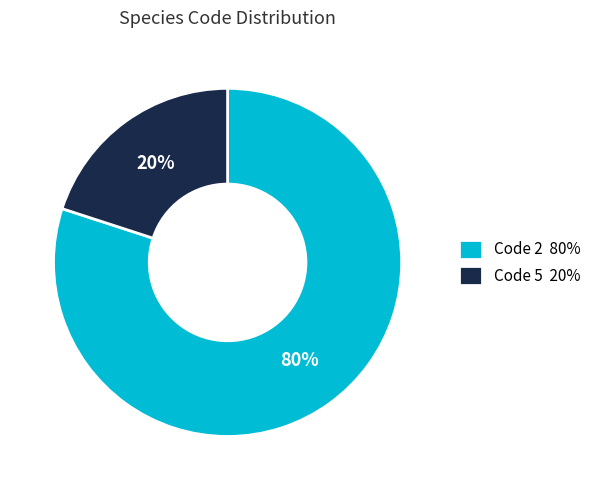

The Code 5 20% slice represents 7% of the pie. True or false?

False